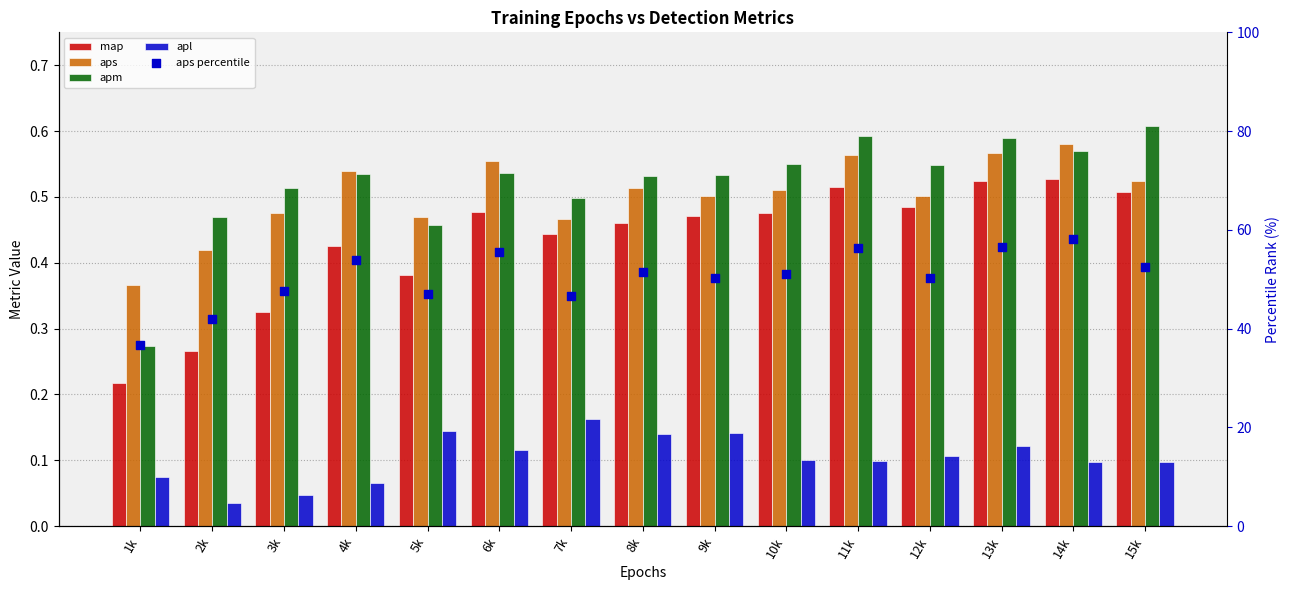

What is the total value across all series at 1k?

37.5